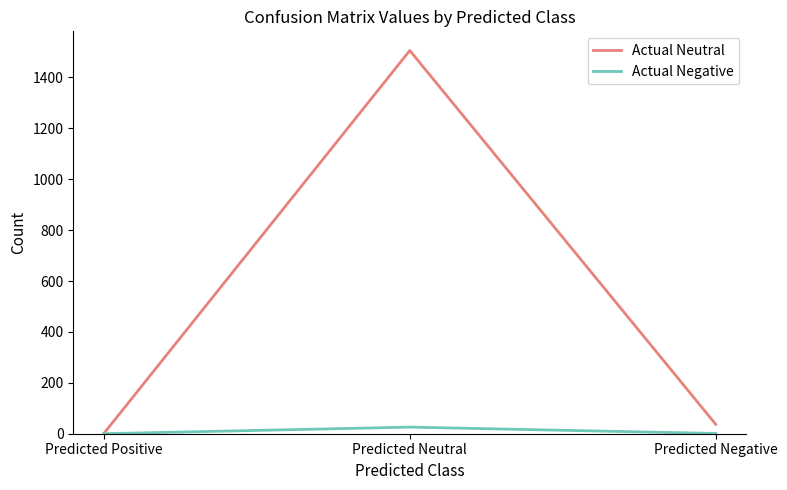

How many lines are shown in the chart?

2